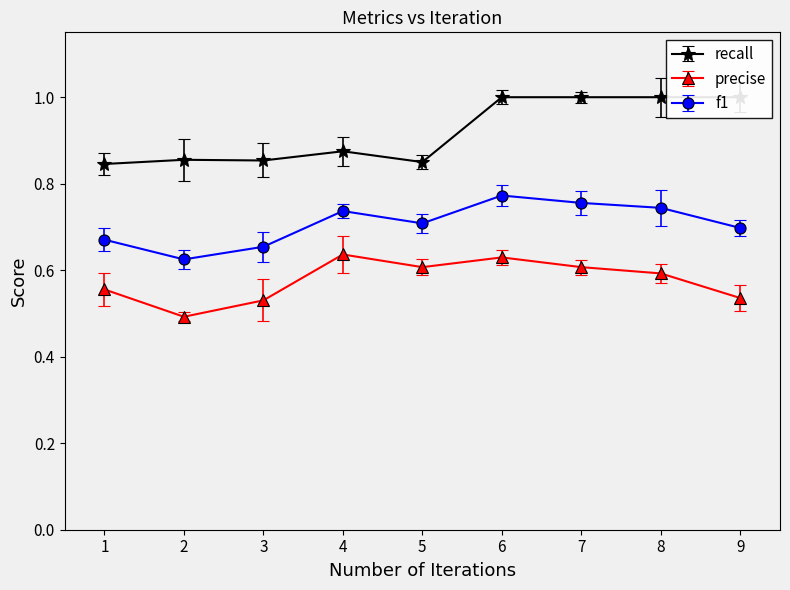

What is the value of the f1 point at the 9th from the left?

0.7